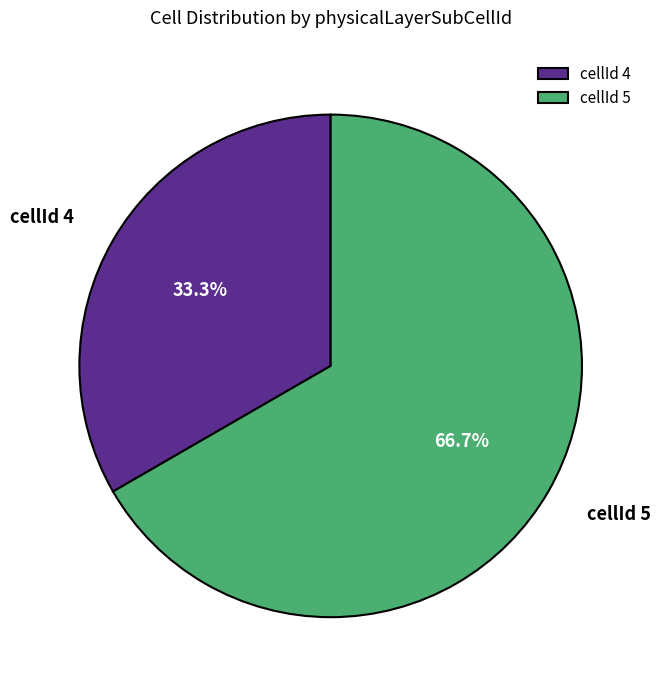

Which slice is the smallest?

cellId 4